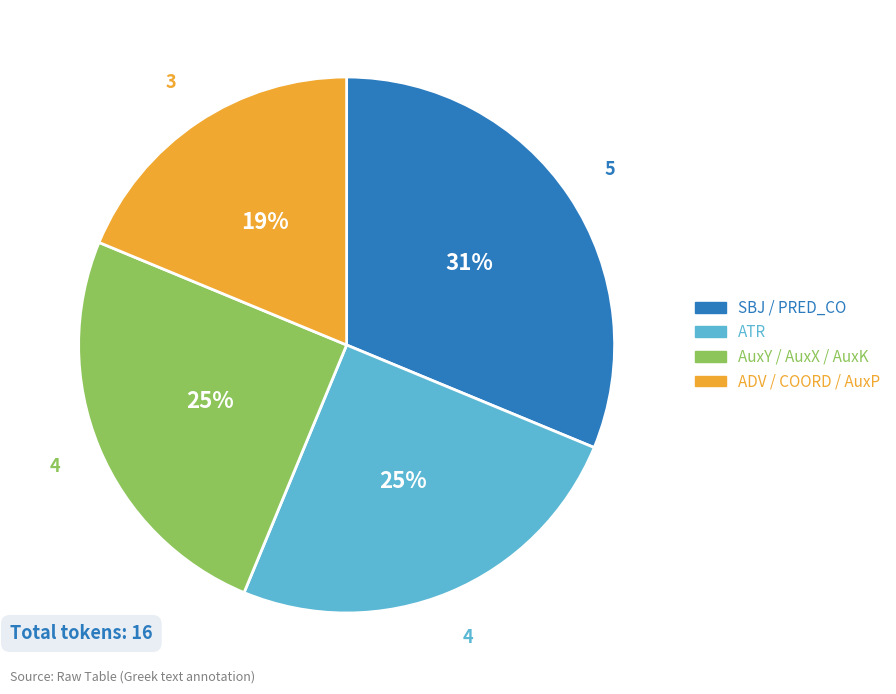

Which category has the biggest portion of the pie?

SBJ / PRED_CO